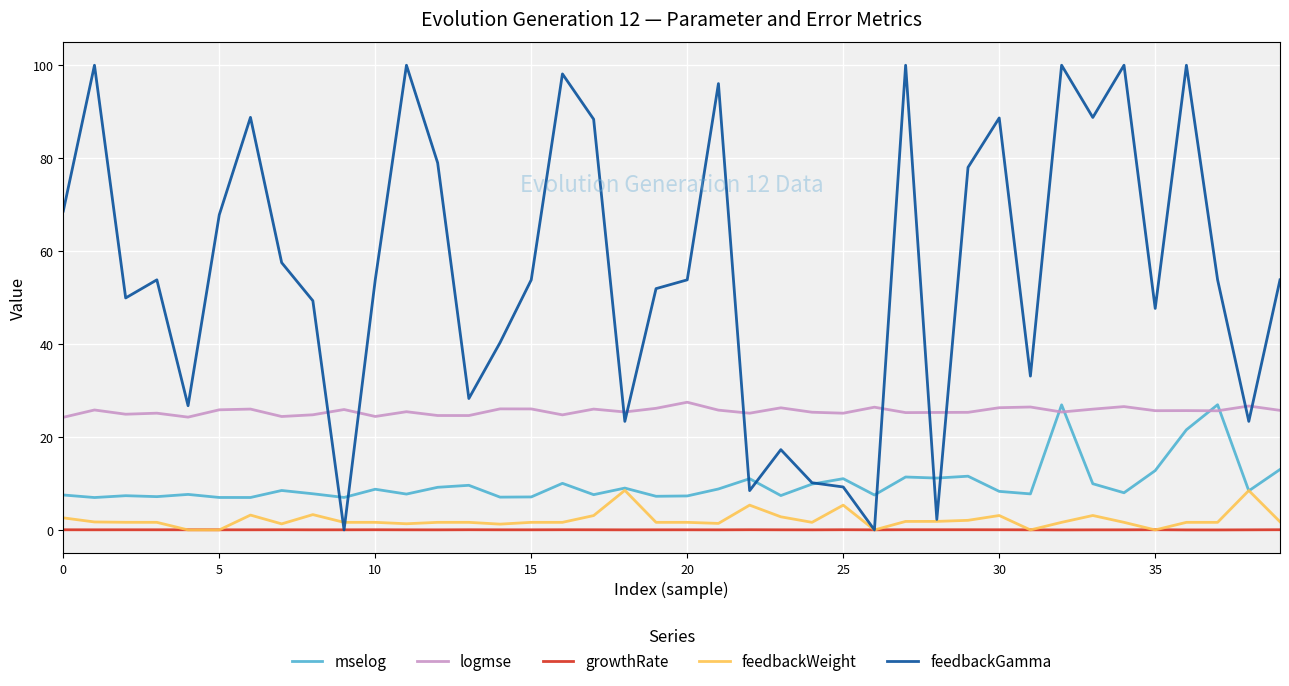

True or false: feedbackWeight and logmse cross at least once.

False